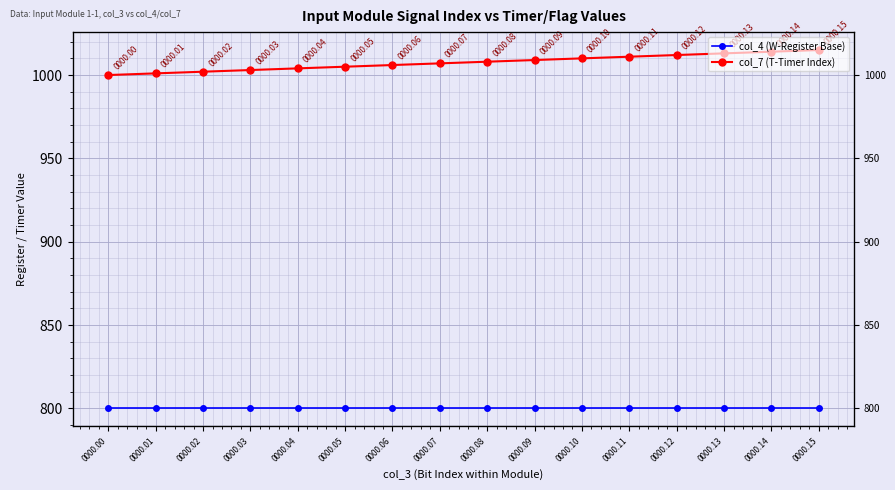

What are all the series names shown in the legend?

col_4 (W-Register Base), col_7 (T-Timer Index)